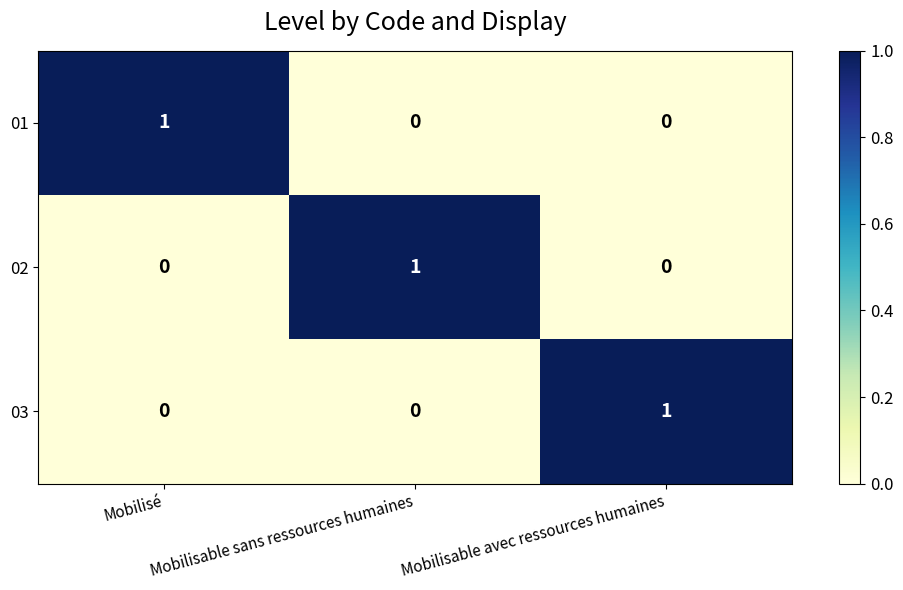

How many distinct data groups are displayed?

3